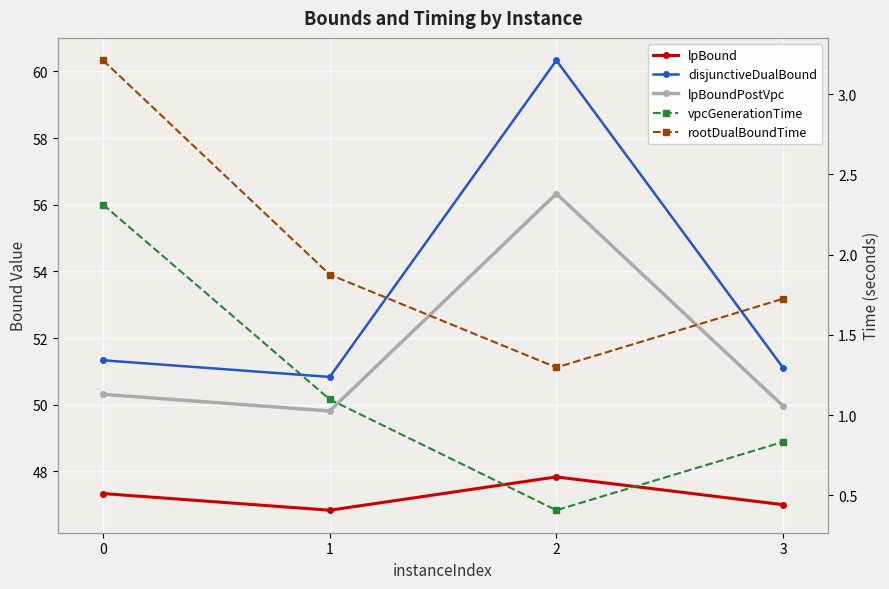

The value of disjunctiveDualBound at 0 is 51.3. True or false?

True